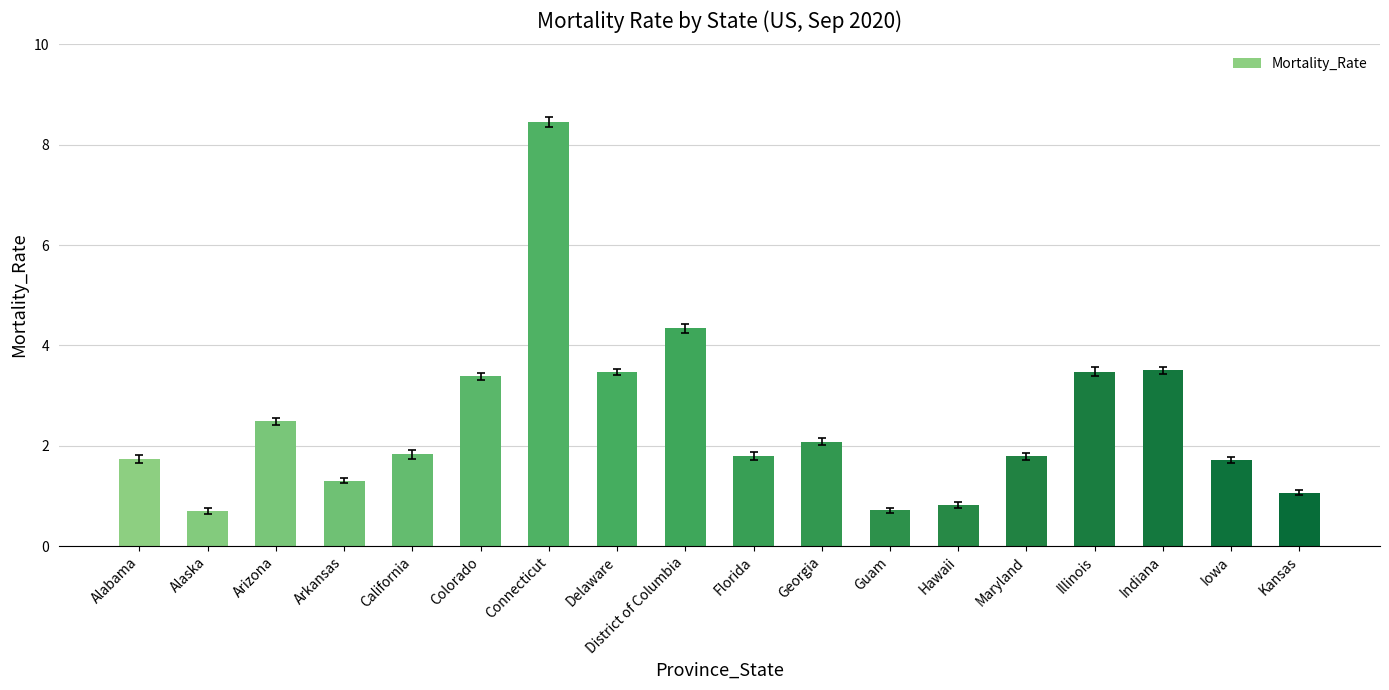

Reading right to left, what are all the values shown in this chart?

1.1	1.7	3.5	3.5	1.8	0.8	0.7	2.1	1.8	4.3	3.5	8.4	3.4	1.8	1.3	2.5	0.7	1.7